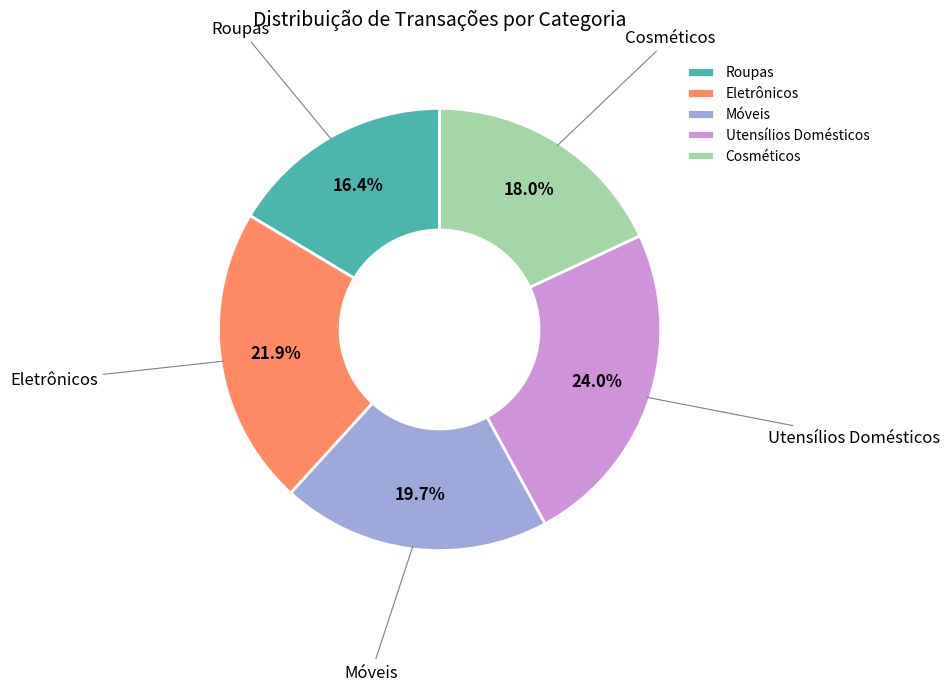

To the nearest percent, what is the difference between the largest and smallest slice percentages?

8%